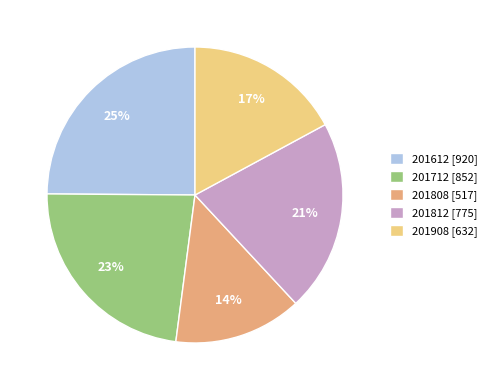

To the nearest percent, what portion does 201712 represent?

23%